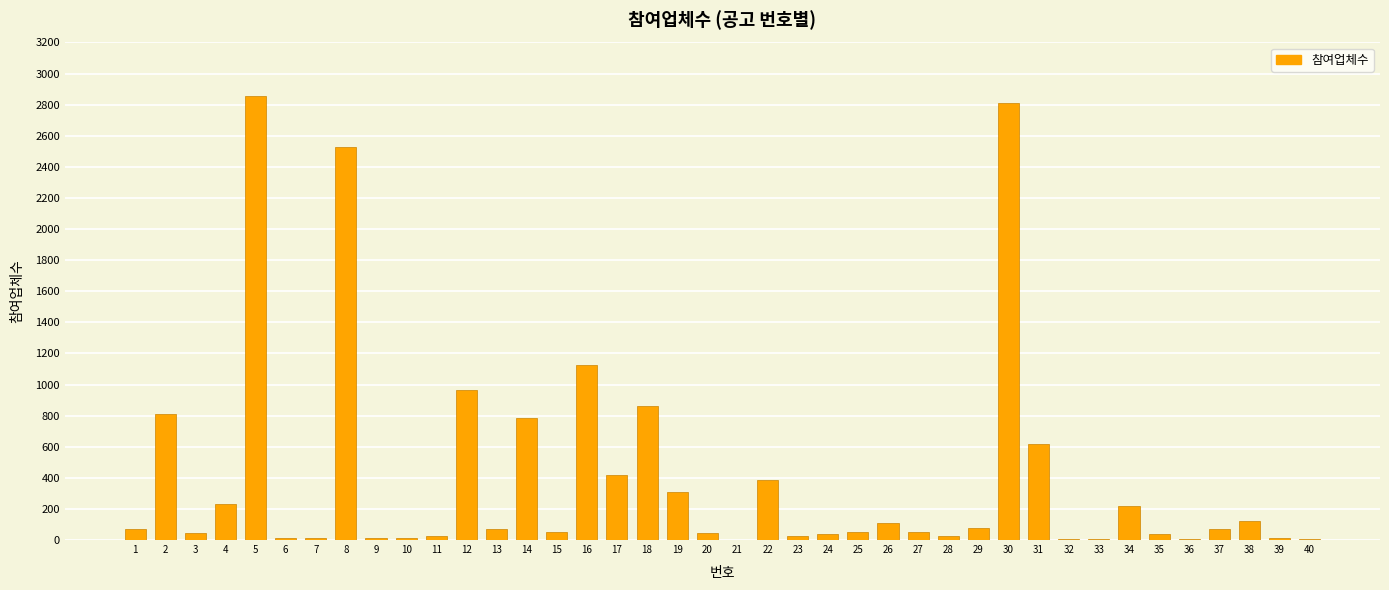

What is the maximum value shown in the chart?

2856